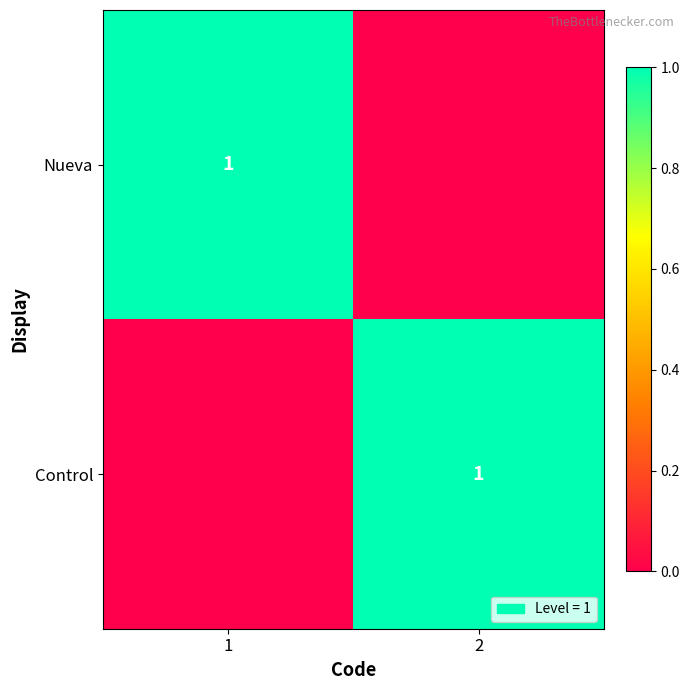

True or false: Control has a value of 2 at 2.

False